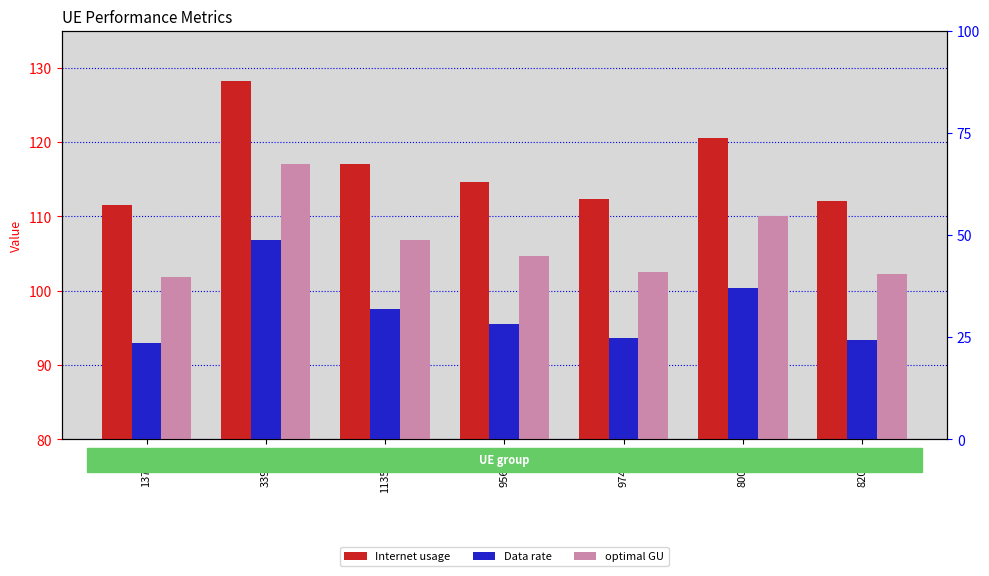

Rank the series by their maximum value, from lowest to highest.

Data rate, optimal GU, Internet usage